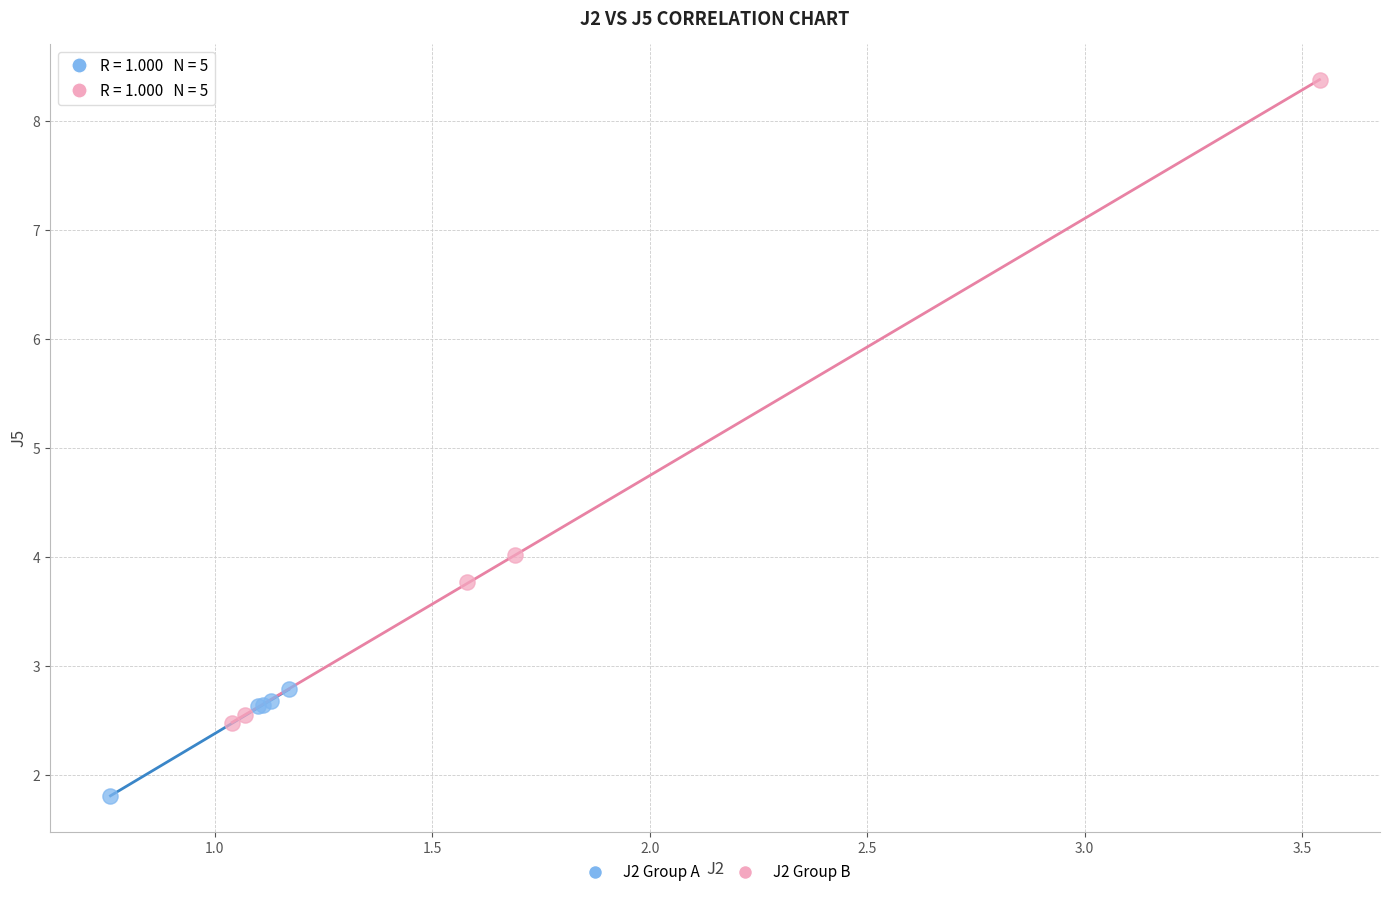

Which series reaches the minimum Y coordinate?

J2 Group A